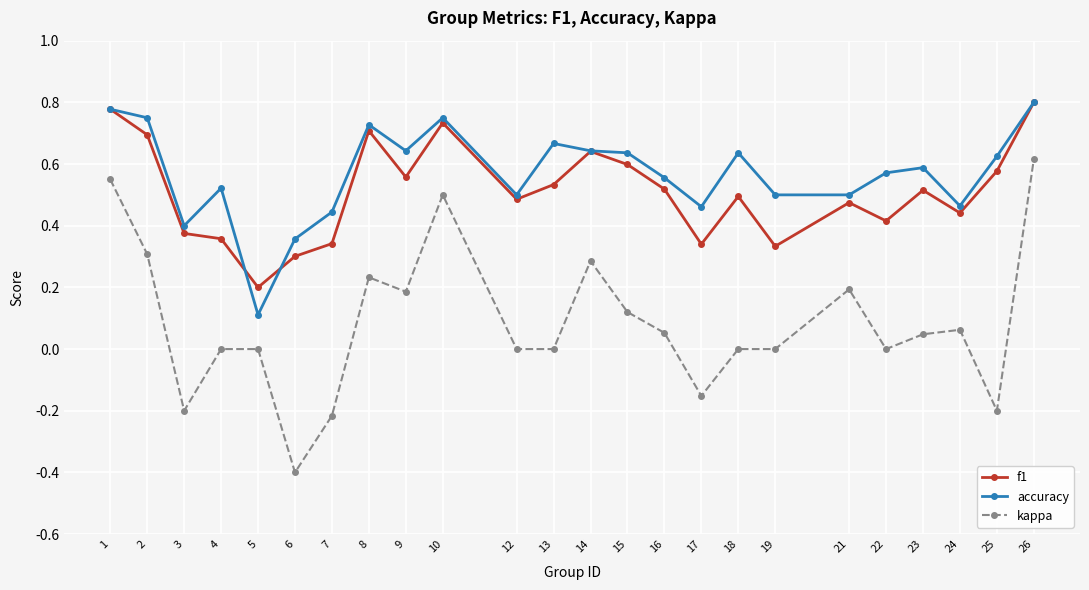

At which category is the sum across all series the highest?

26